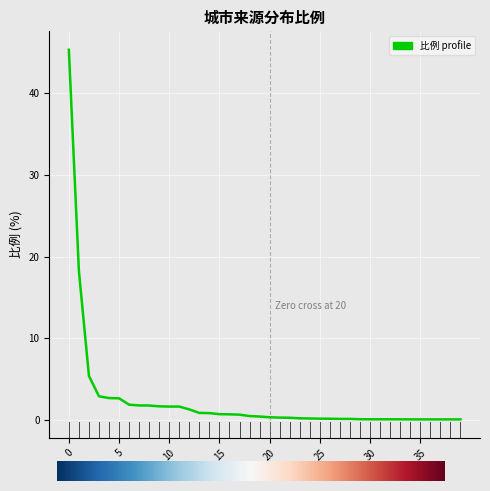

What is the maximum value shown in the chart?

45.3